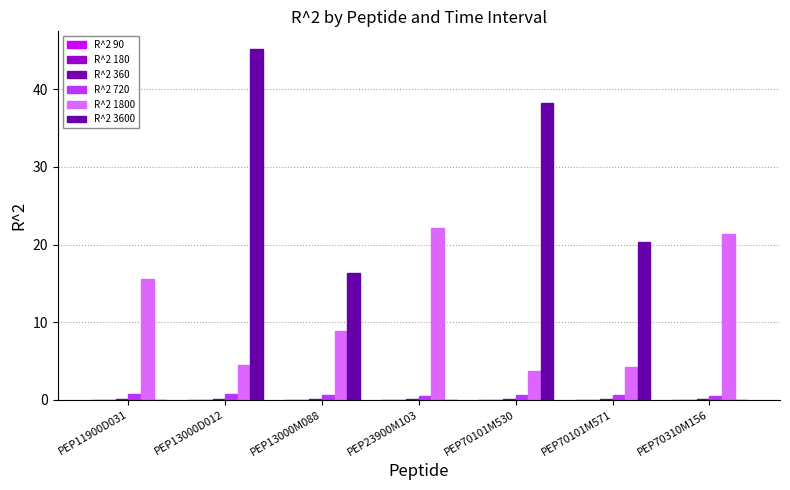

What is the spread (max minus min) of values at PEP11900D031?

15.6